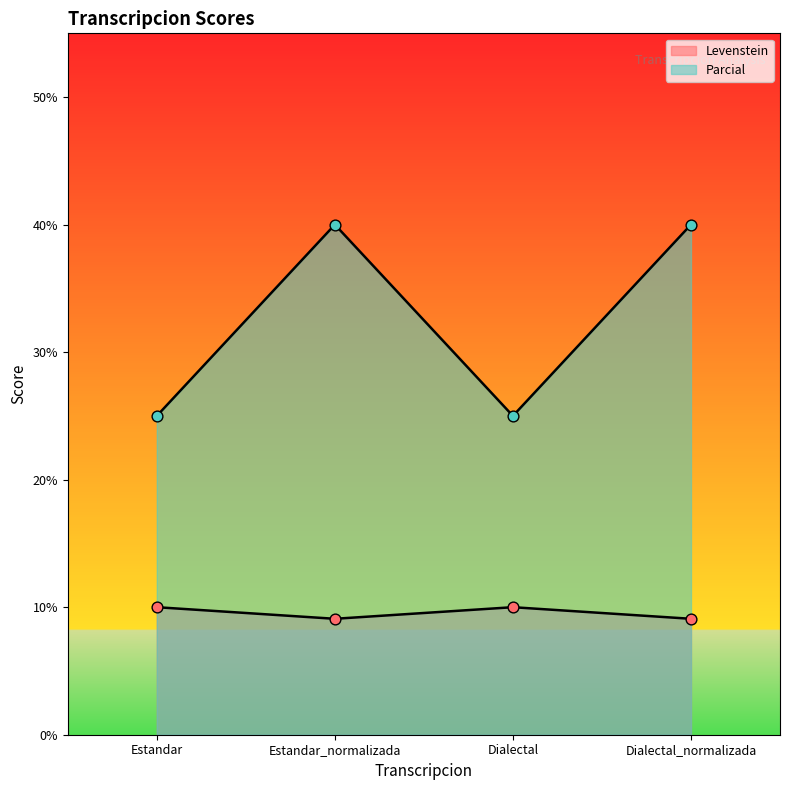

At how many categories does at least one series exceed 17?

4